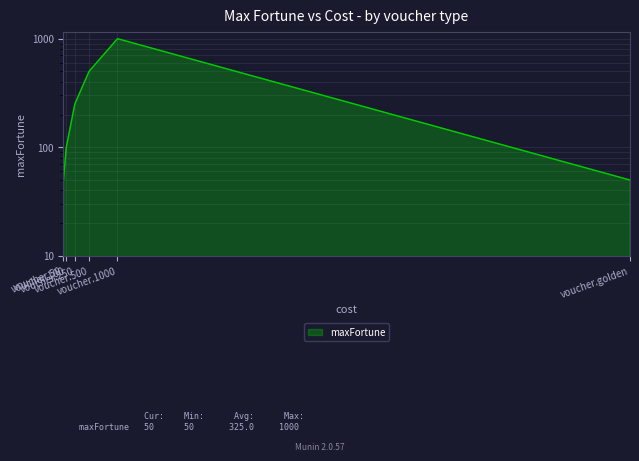

True or false: there are more than 2 points higher than both neighbors.

False